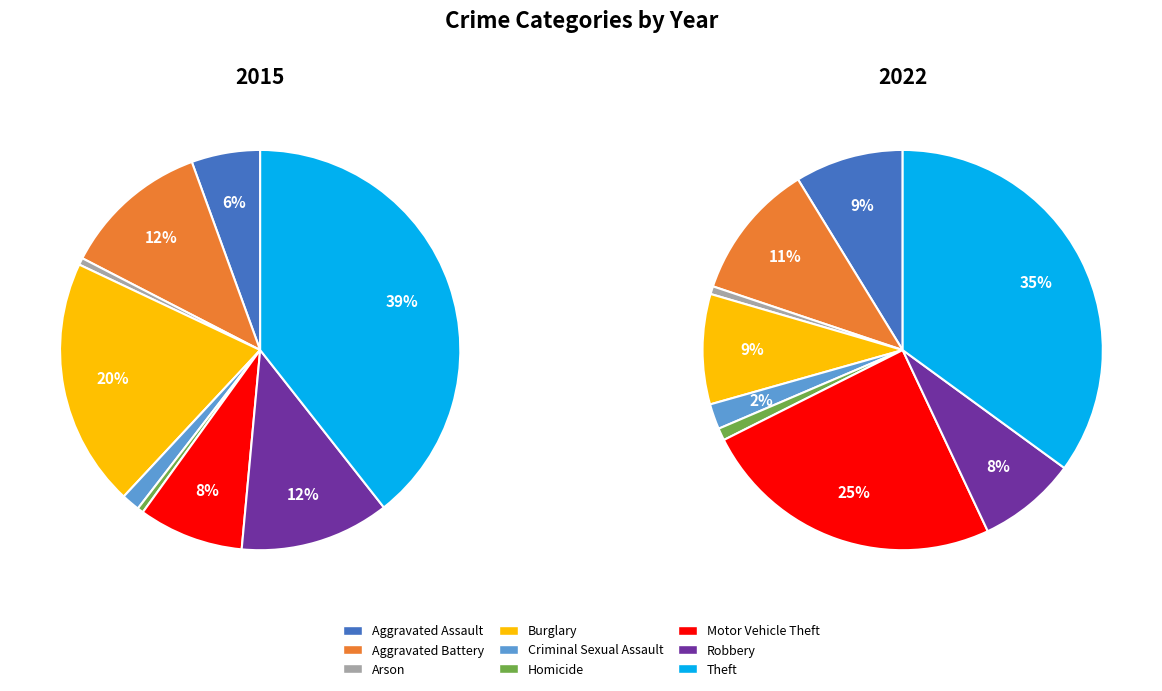

What portion of the pie excludes Burglary?

79.9%